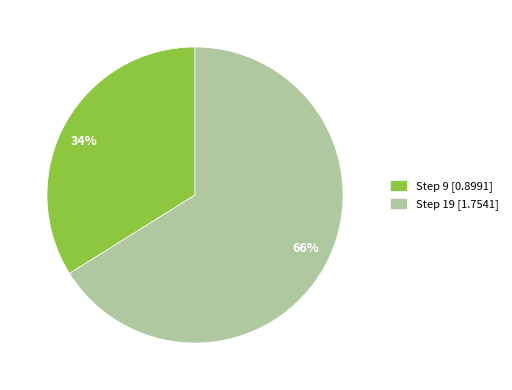

To the nearest percent, what is the average slice percentage?

50%